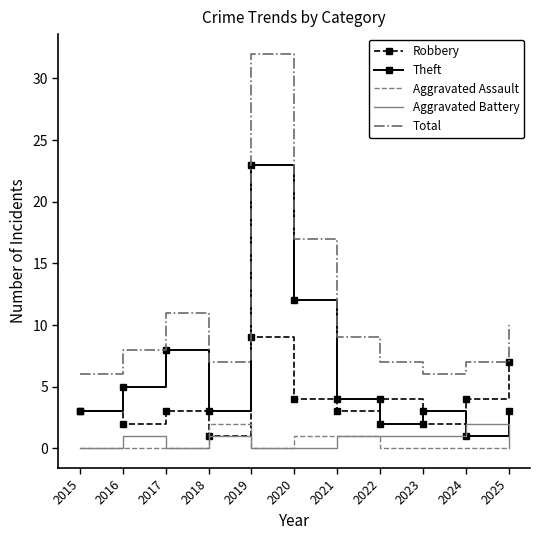

Between 2017 and 2020, which series saw the biggest shift?

Total